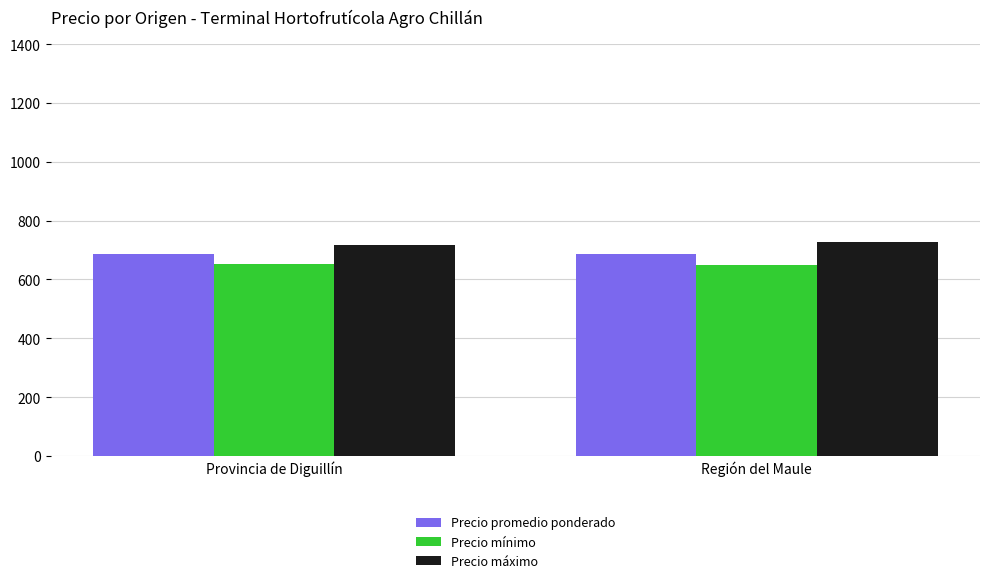

Count the number of categories in the chart.

2